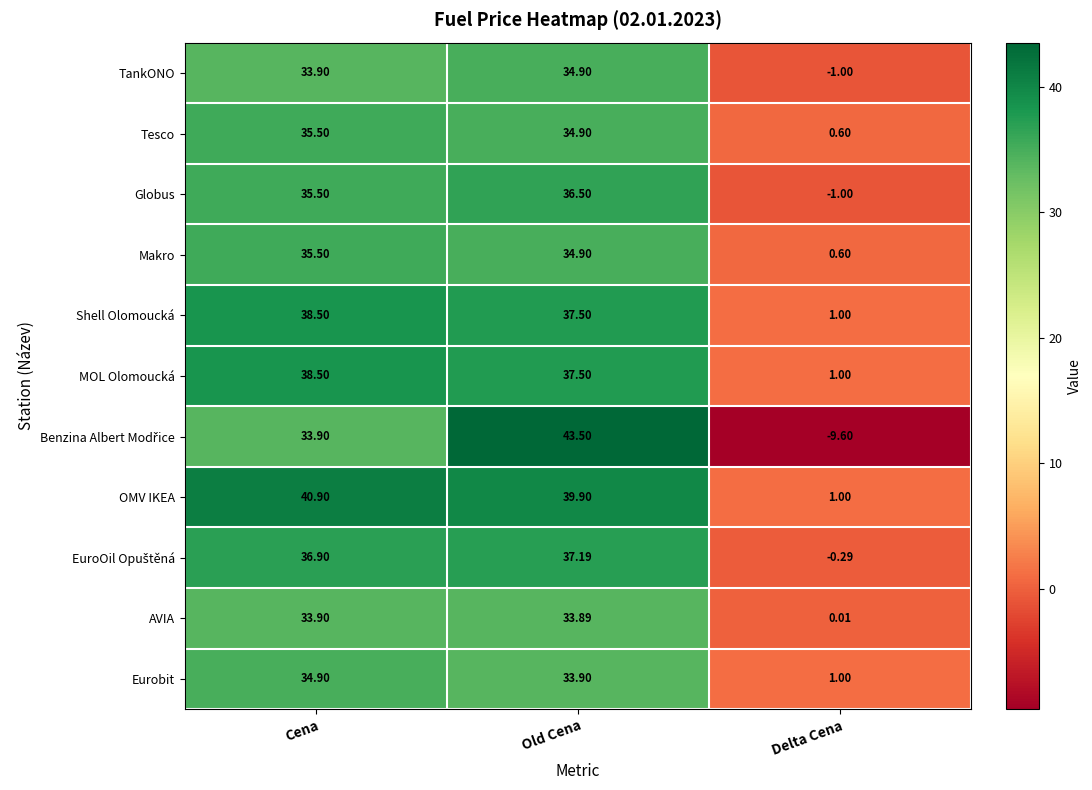

At which category is the sum across all series the highest?

Old Cena